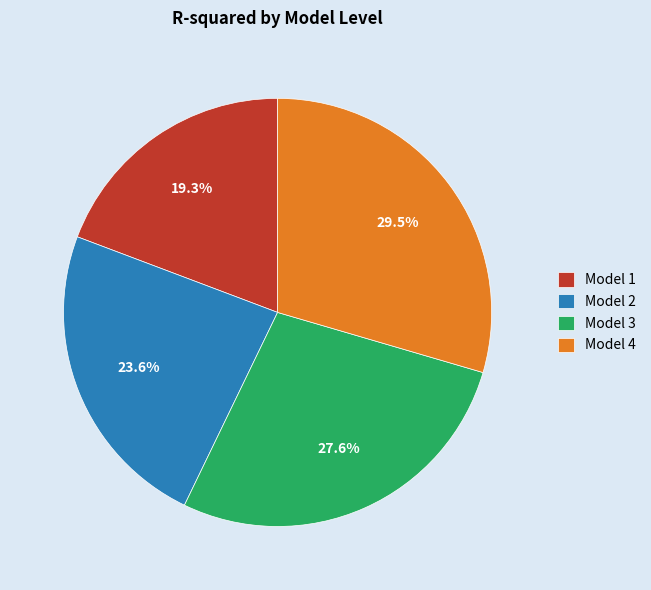

Between Model 3 and Model 4, which is larger?

Model 4